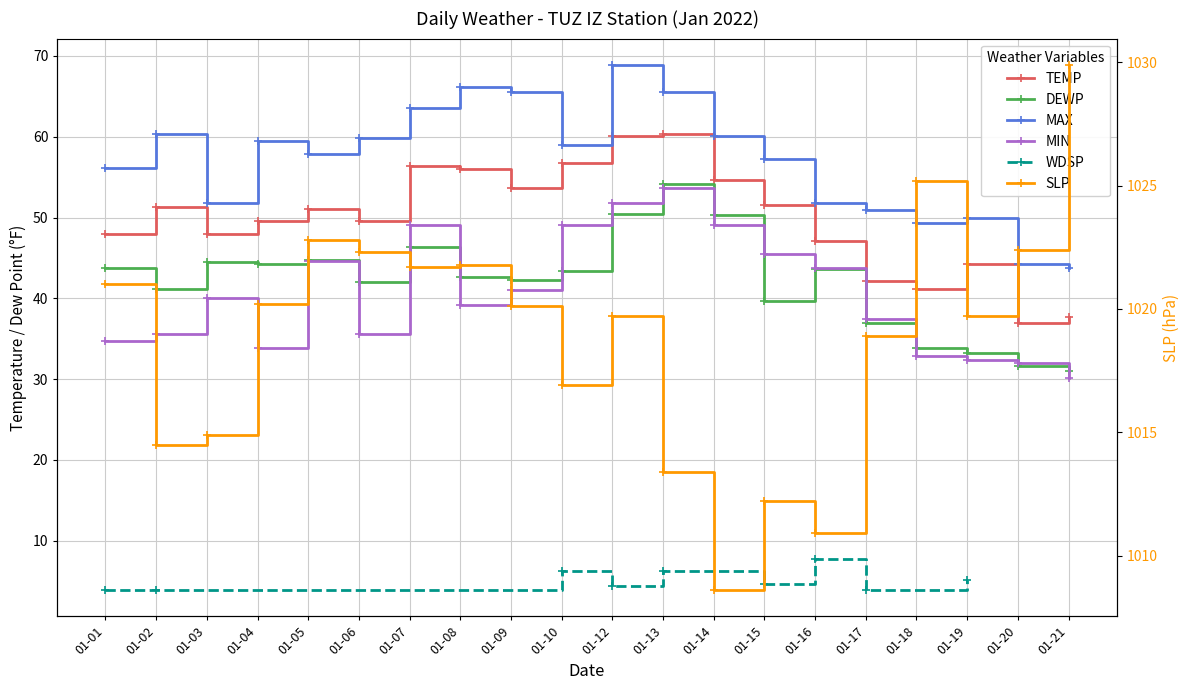

At how many categories does at least one series exceed 339?

20